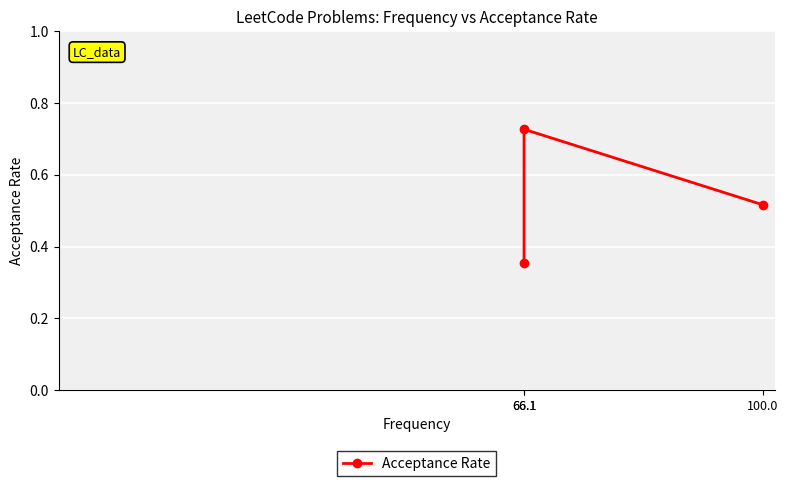

Rank the categories by value from lowest to highest.

66.1, 100.0, 66.1